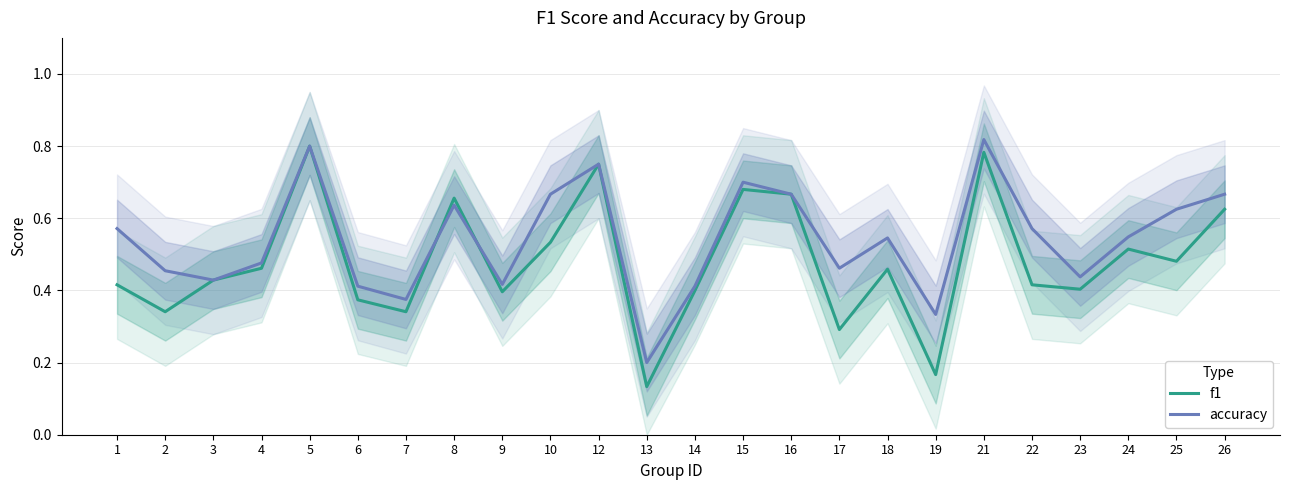

Rank the series by their maximum value, from lowest to highest.

f1, accuracy